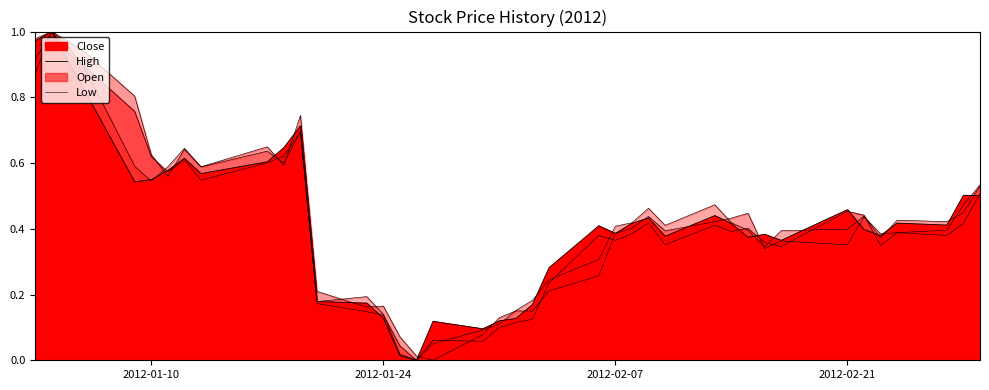

What position from the left is Low?

4